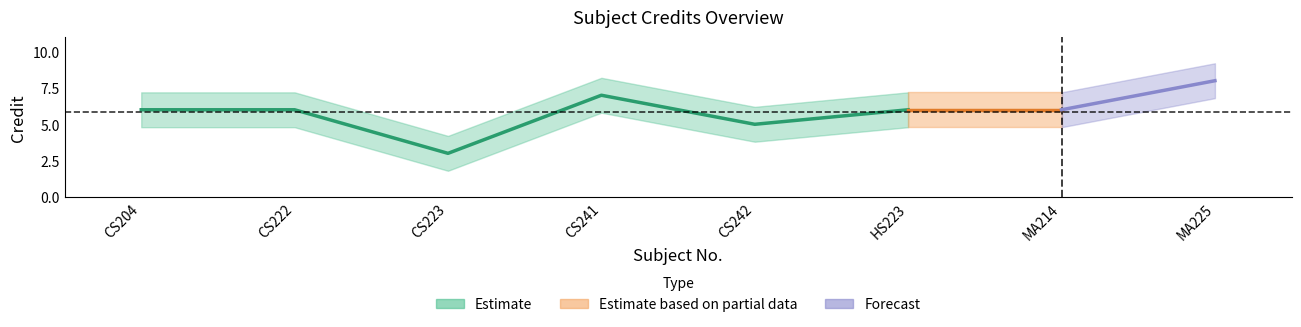

True or false: the data has more than 0 interior local peaks.

True